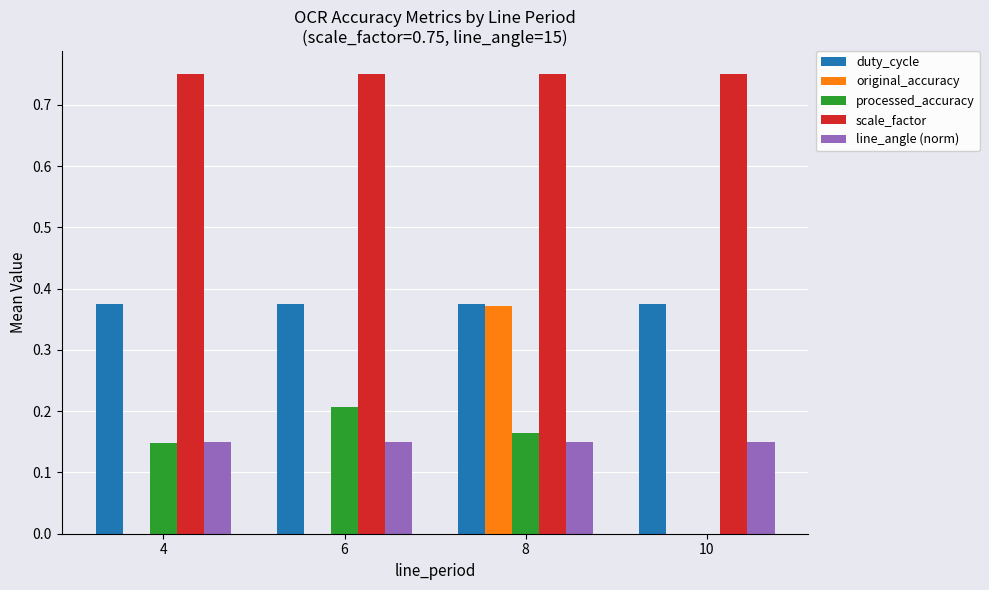

Which series changed the most between 4 and 10?

processed_accuracy